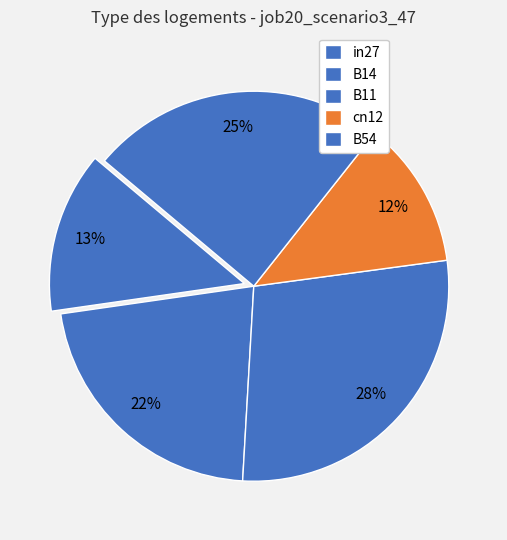

How many slices are in this pie chart?

5